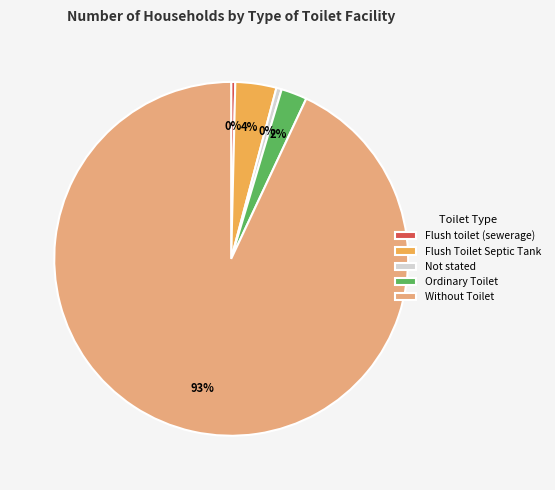

To the nearest percent, what is the average slice percentage?

20%